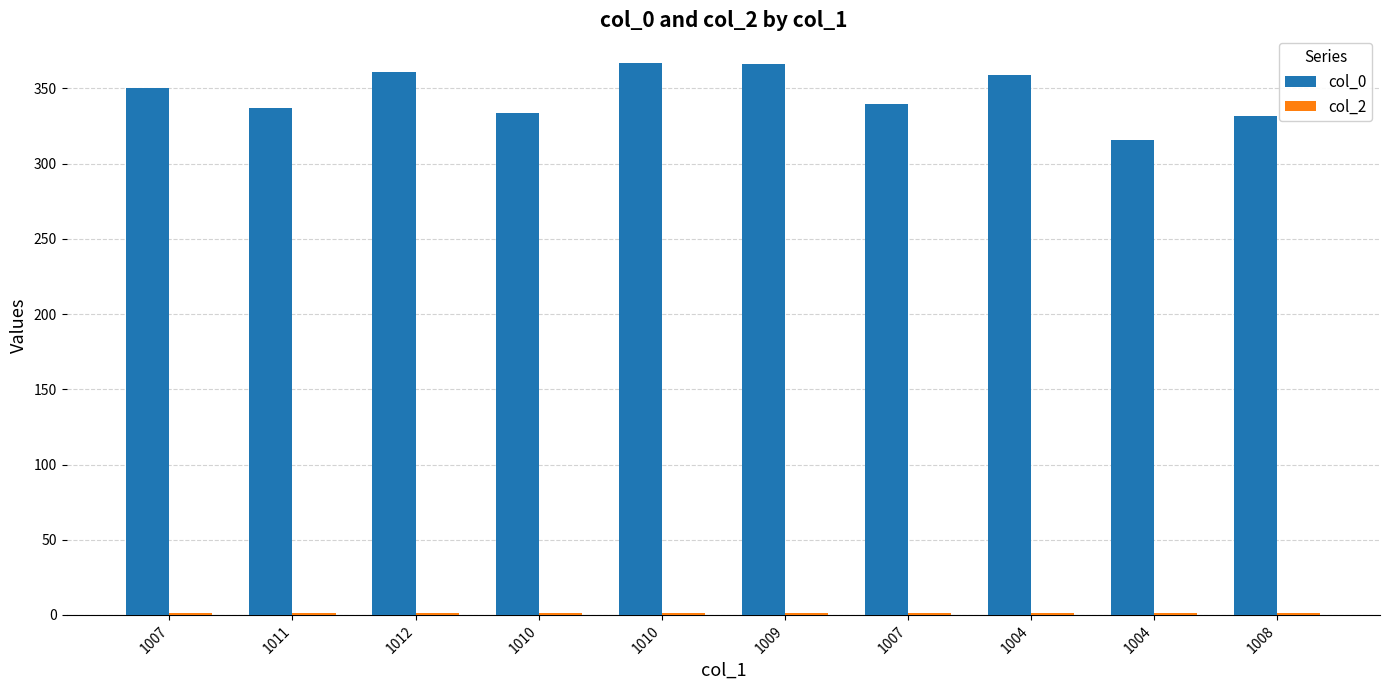

What is the difference between the highest and lowest values at 1008?

331